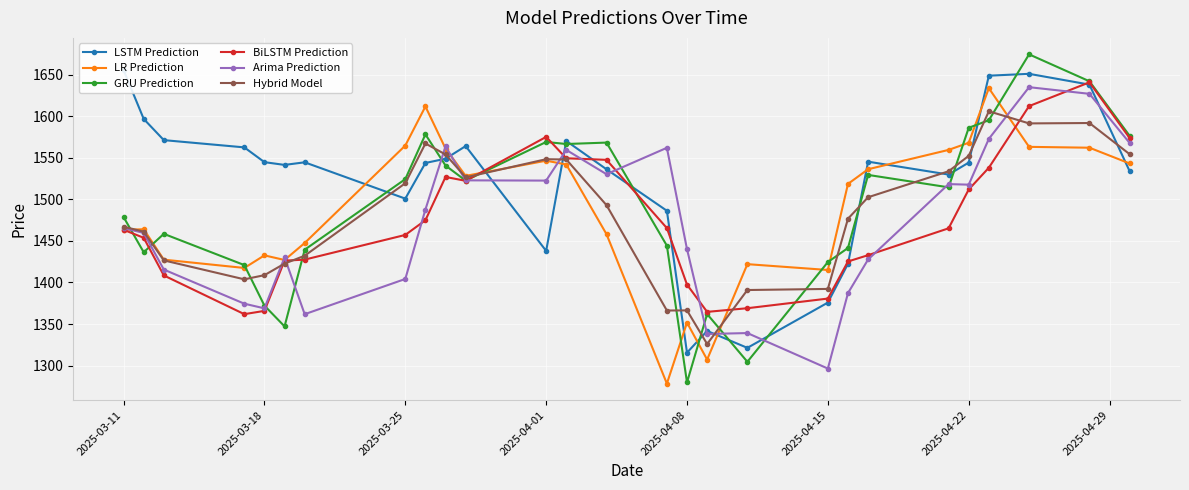

True or false: Hybrid Model has more than 2 points higher than both neighbors.

True